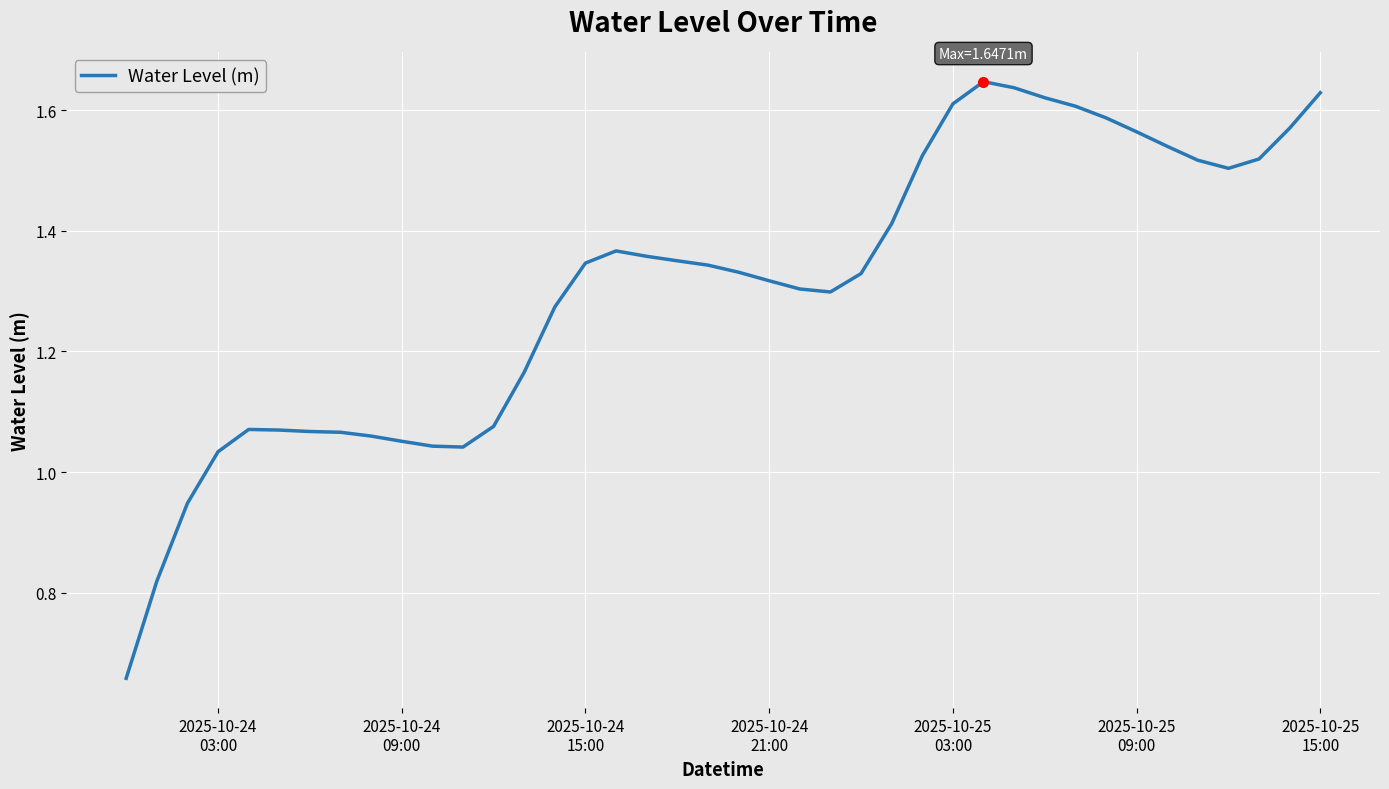

Is this an area chart (filled region under the line)?

No